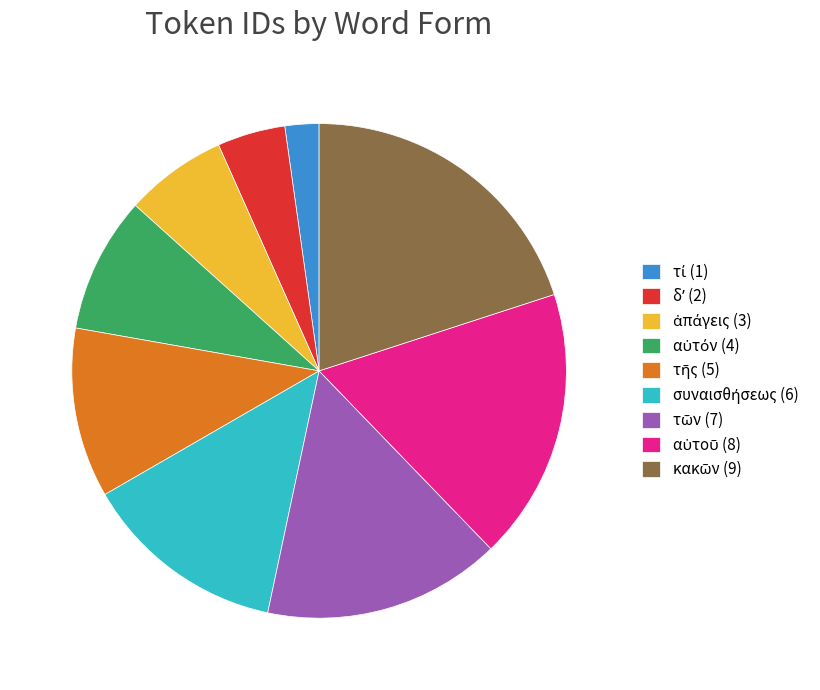

Count the number of slices in the pie.

9